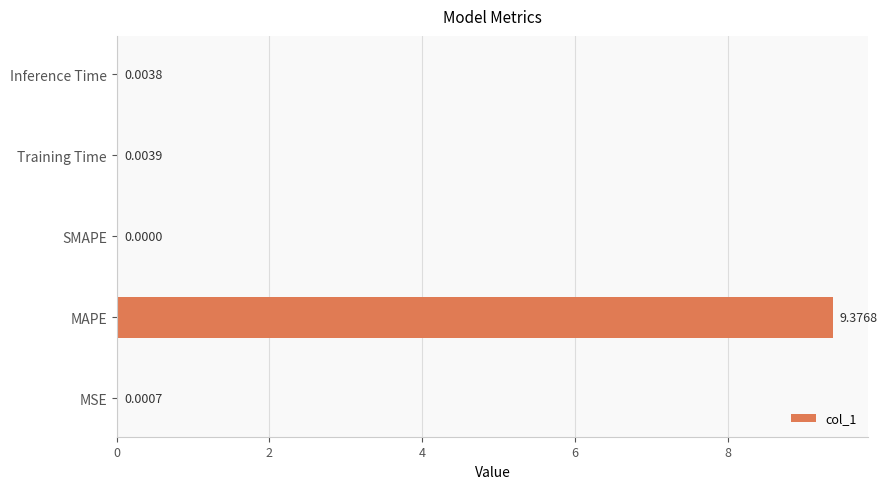

At which category does the chart reach its peak across all series?

MAPE